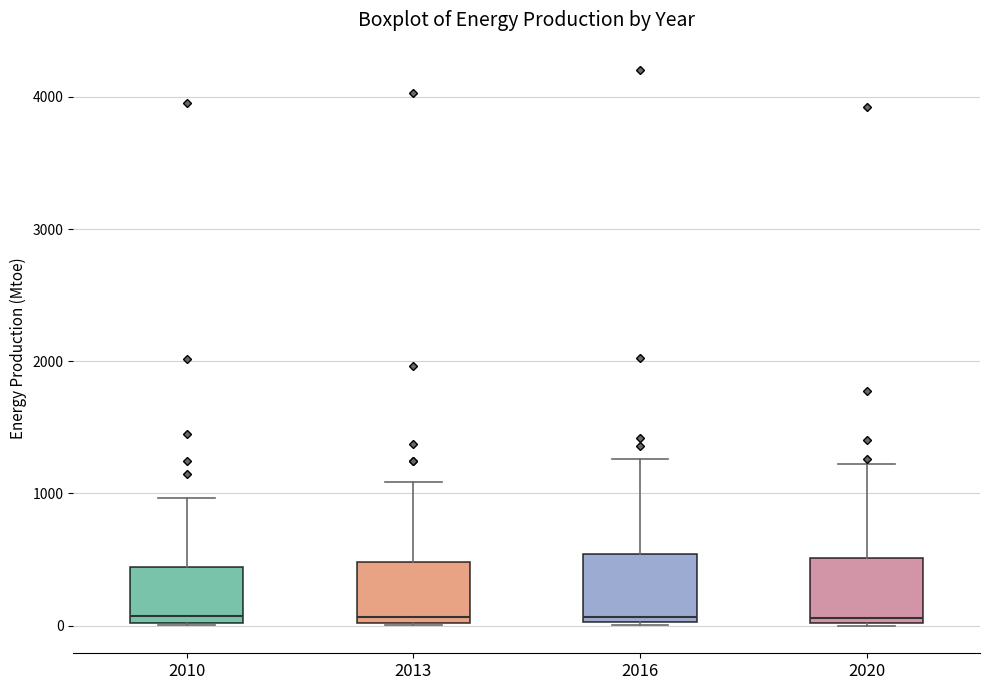

Reading left to right, transcribe this box plot: for each box, give where its median line is, the range the box spans, and where its two whiskers end, as read against the y-axis. The values are not printed on the chart, so give them approximately, as read against the axis.

2010: median 100, box 0 to 400, whiskers 0 to 1000
2013: median 100, box 0 to 500, whiskers 0 to 1100
2016: median 100, box 0 to 500, whiskers 0 to 1300
2020: median 100, box 0 to 500, whiskers 0 to 1200